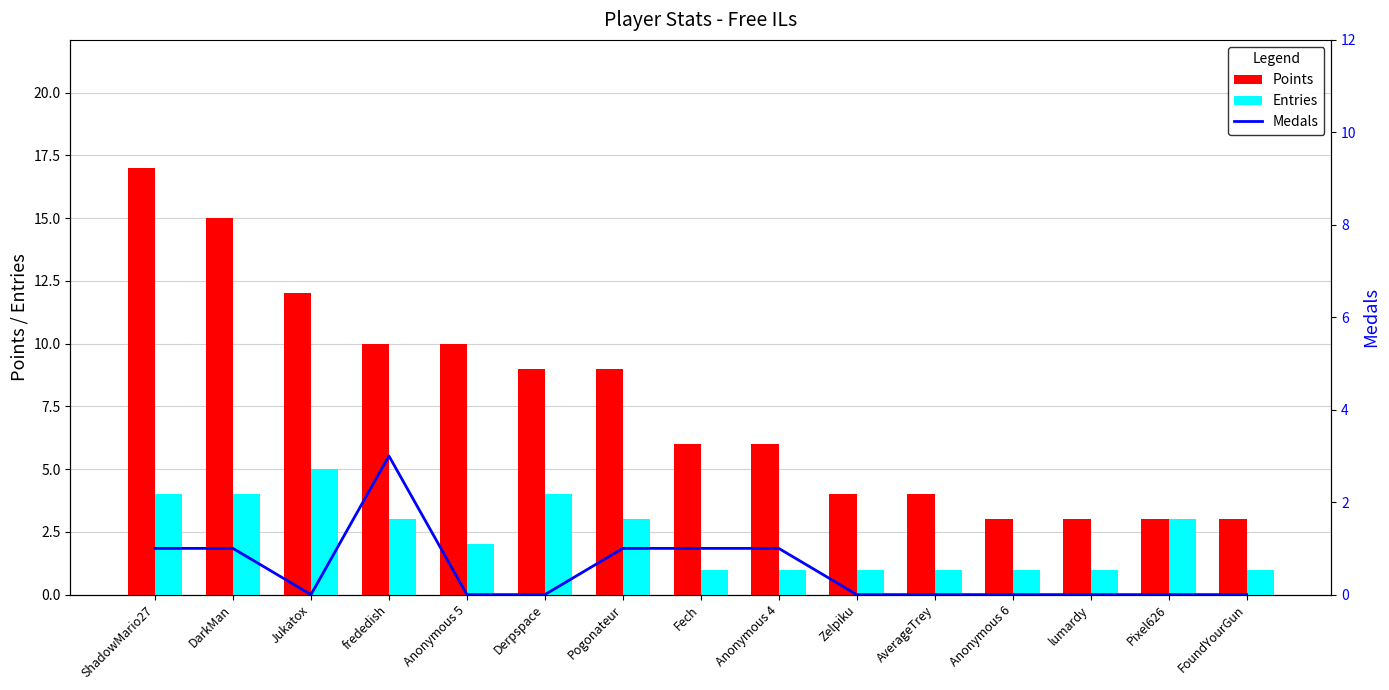

How many Medals values are between 0 and 1?

14